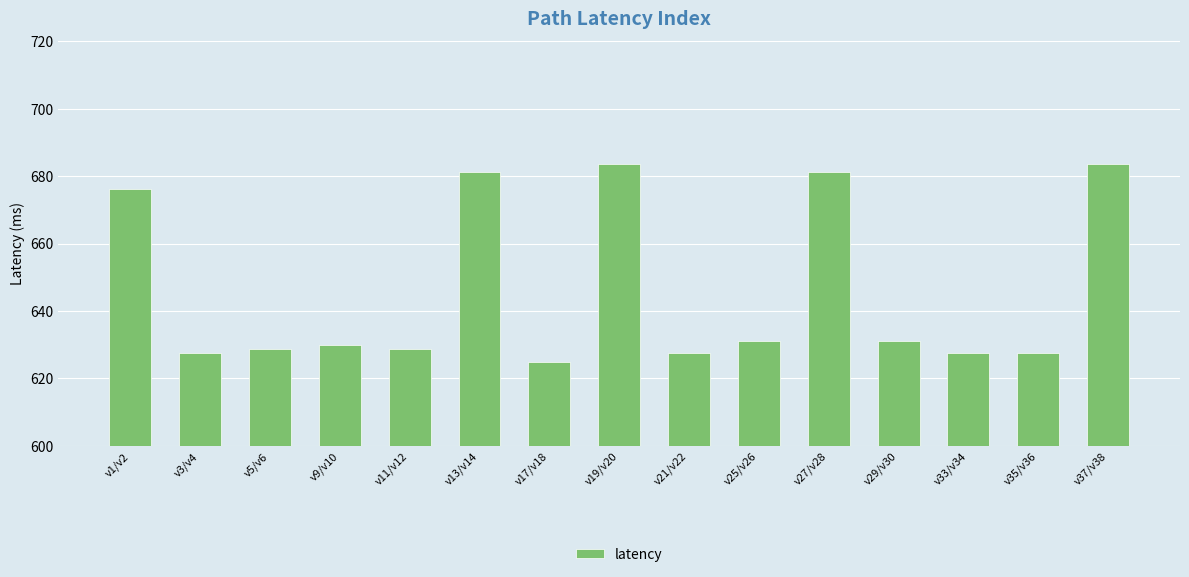

What position from the left is v3/v4?

2